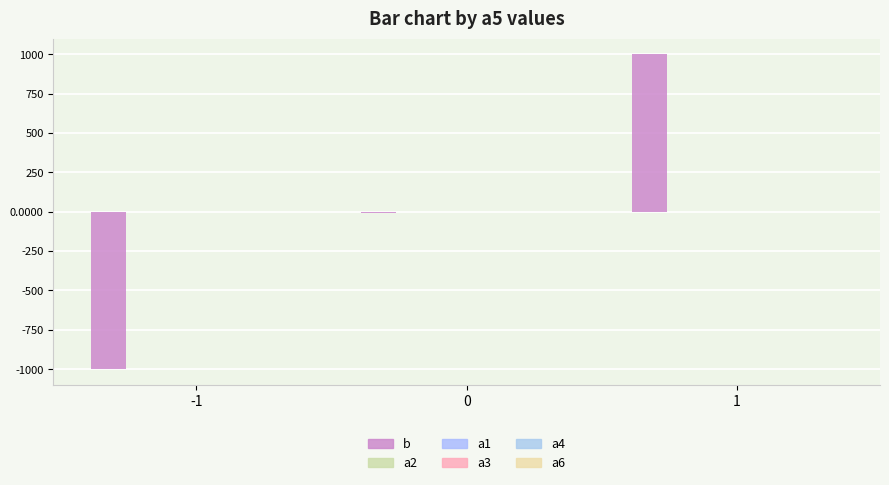

How many groups of bars are there?

3